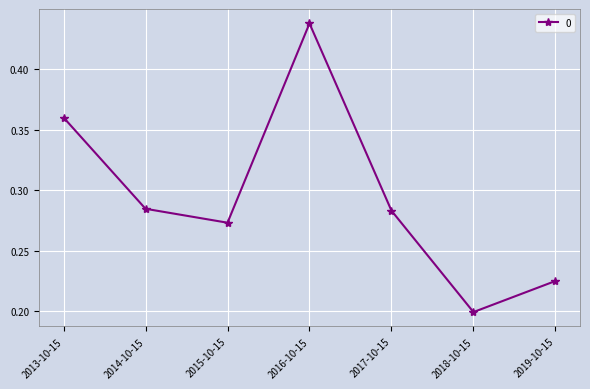

What is the sum of the values at 2014-10-15 and 2019-10-15?

0.5